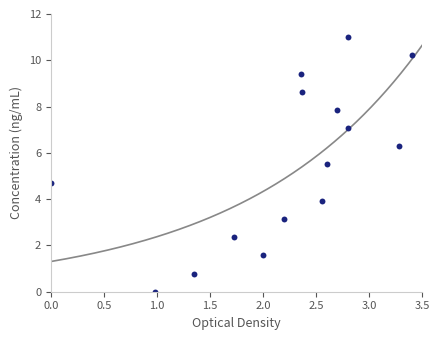

What is the range of Y values (max minus min)?

11.0